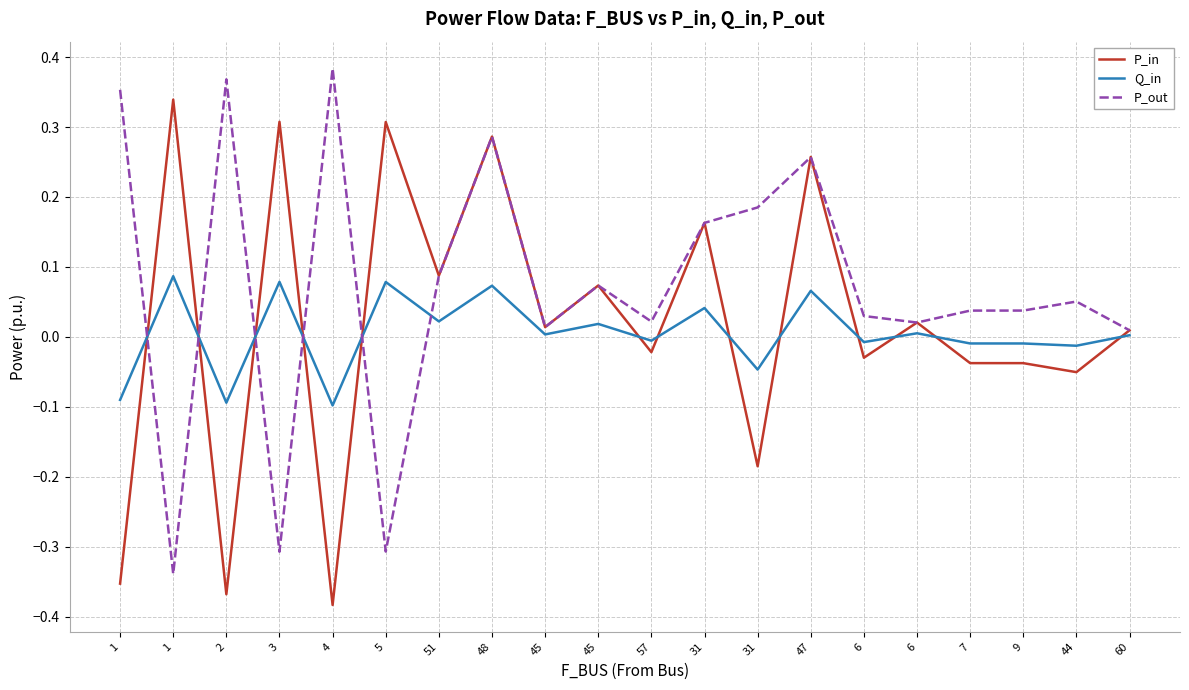

Where is Q_in nearest to the value 0?

60